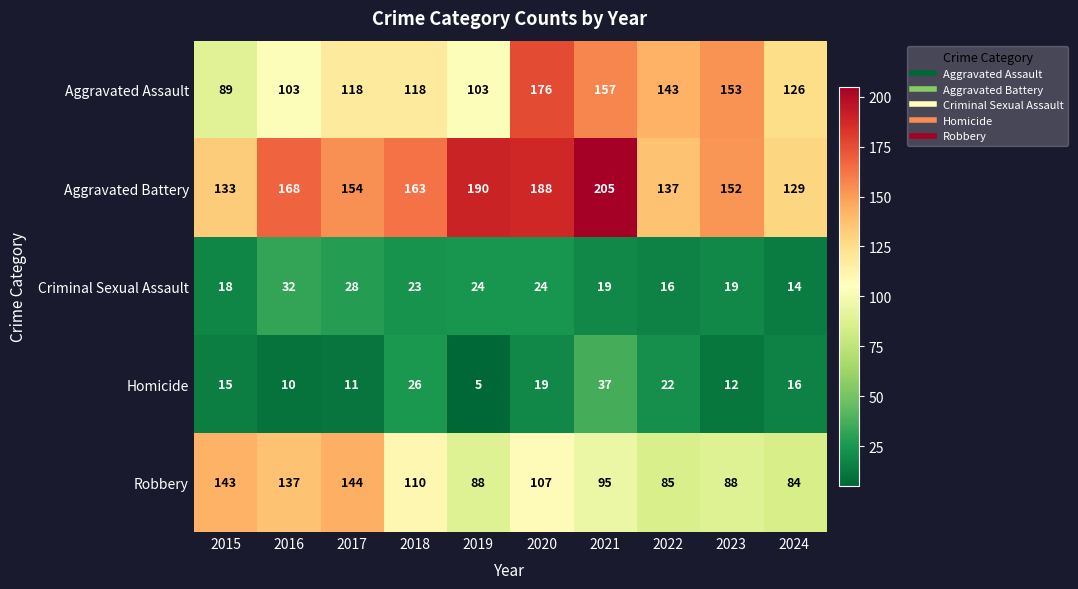

List the series in order of their peak value, highest first.

Aggravated Battery, Aggravated Assault, Robbery, Homicide, Criminal Sexual Assault